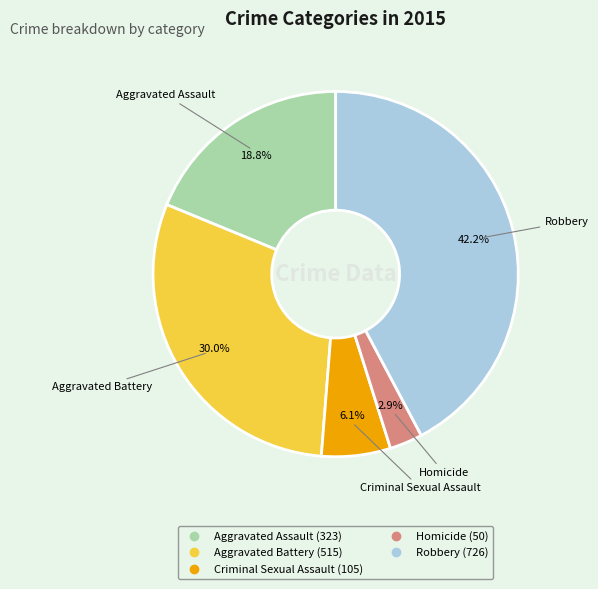

Rank the categories by value from highest to lowest.

Robbery, Aggravated Battery, Aggravated Assault, Criminal Sexual Assault, Homicide